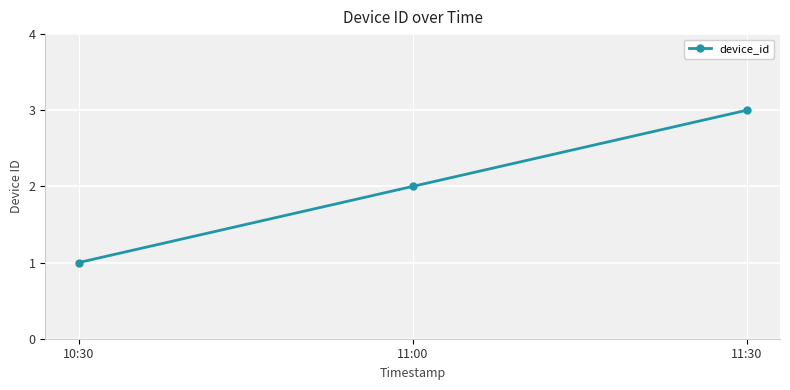

The chart shows a value of 3 at 11:30. True or false?

True